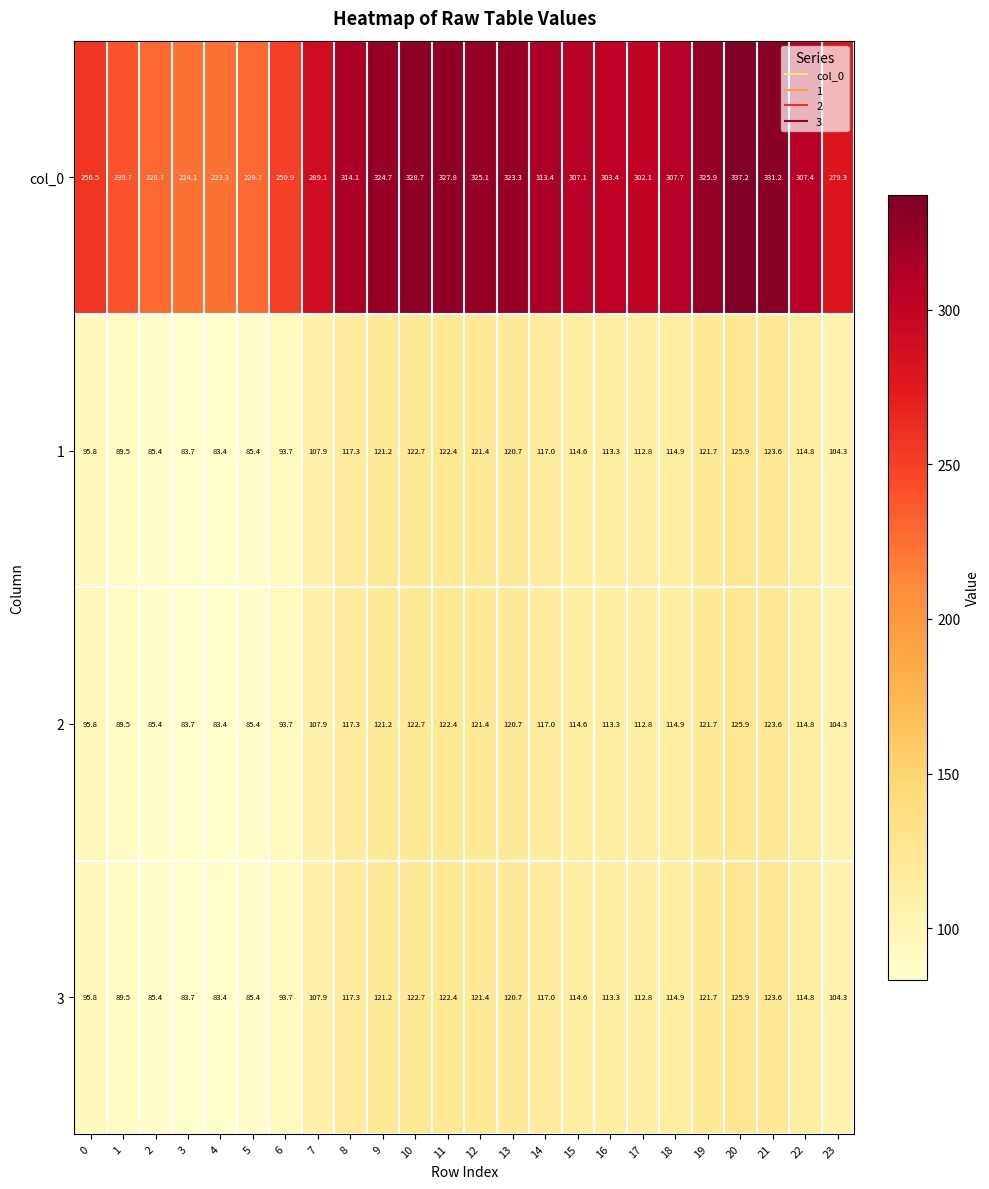

Which series has the largest range (max minus min)?

col_0